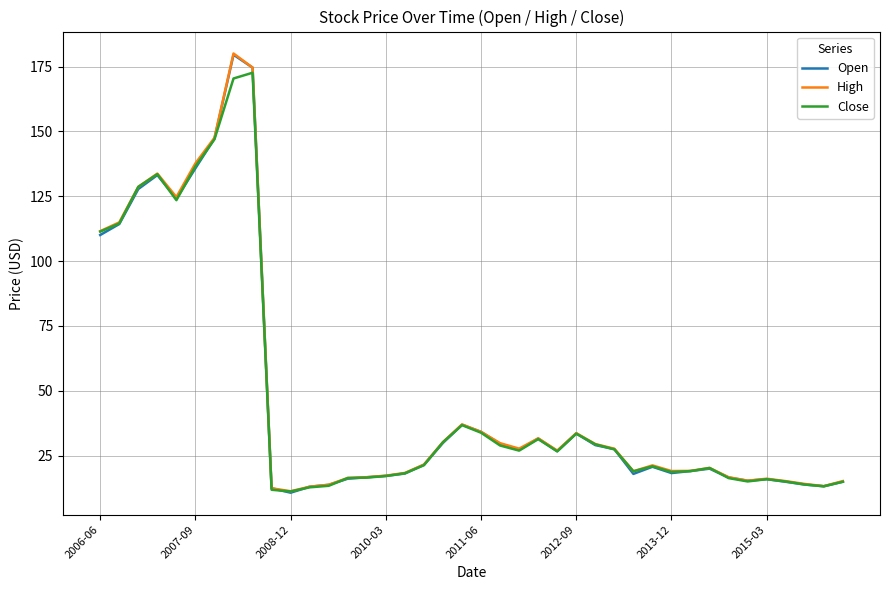

What is the smallest value displayed?

10.7